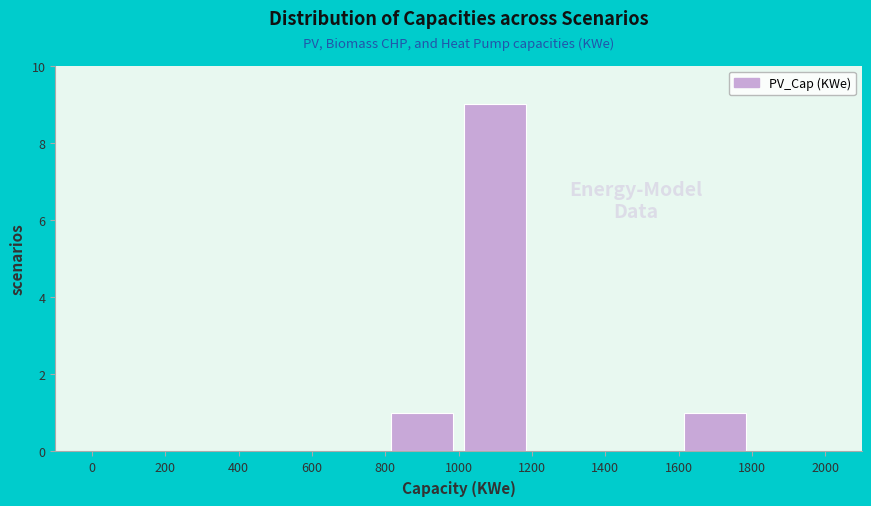

How tall is the bar that spans 1000 to 1200 on the x-axis? The values are not printed on the chart, so give them approximately, as read against the axis.

9